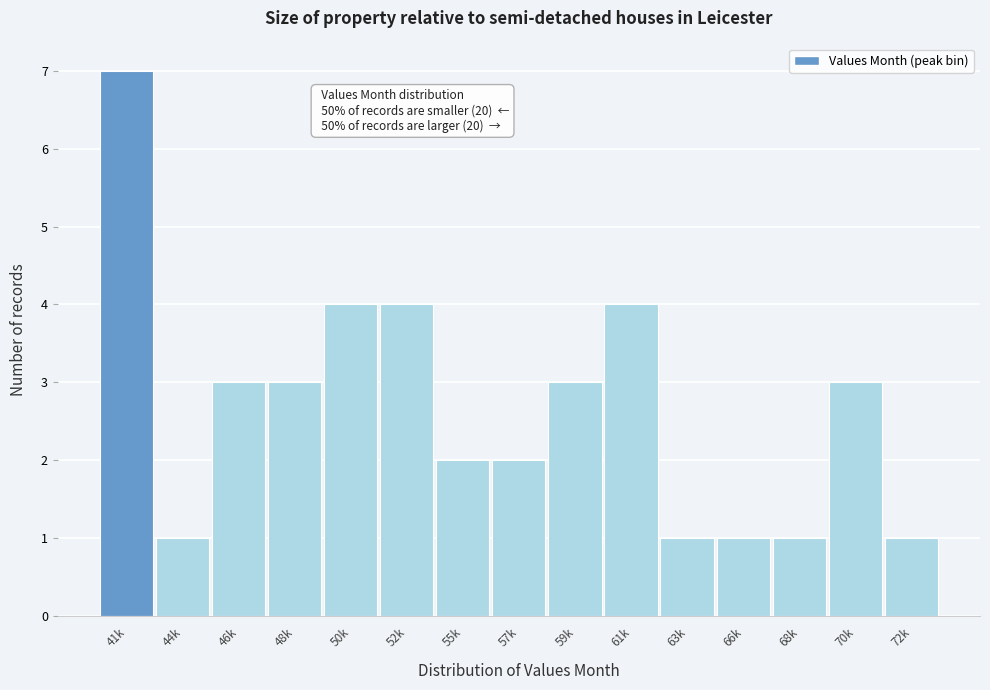

Reading right to left, transcribe all the data shown in this chart.

72k=1	70k=3	68k=1	66k=1	63k=1	61k=4	59k=3	57k=2	55k=2	52k=4	50k=4	48k=3	46k=3	44k=1	41k=7